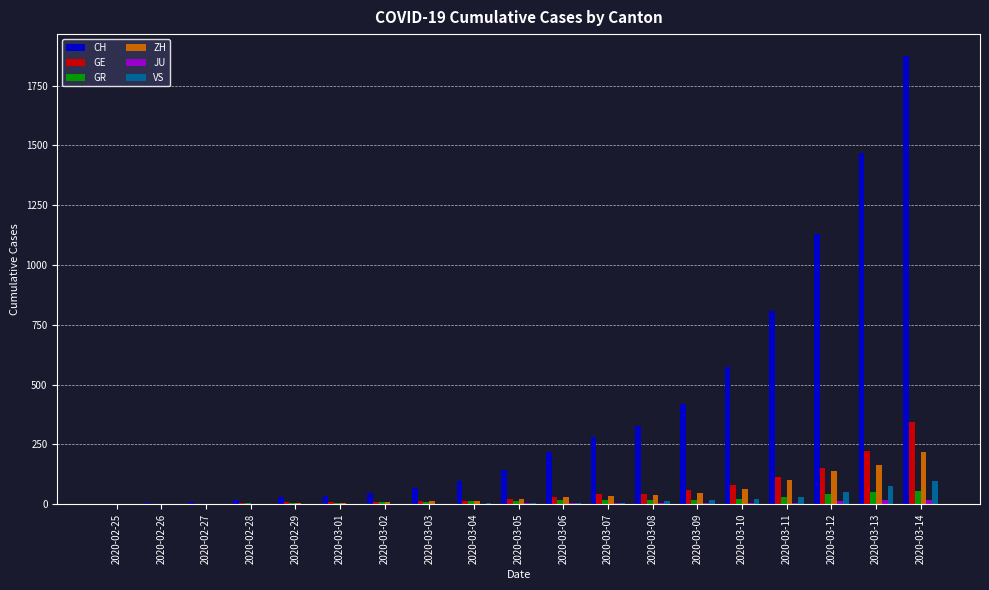

What is the average value of the GR series?

18